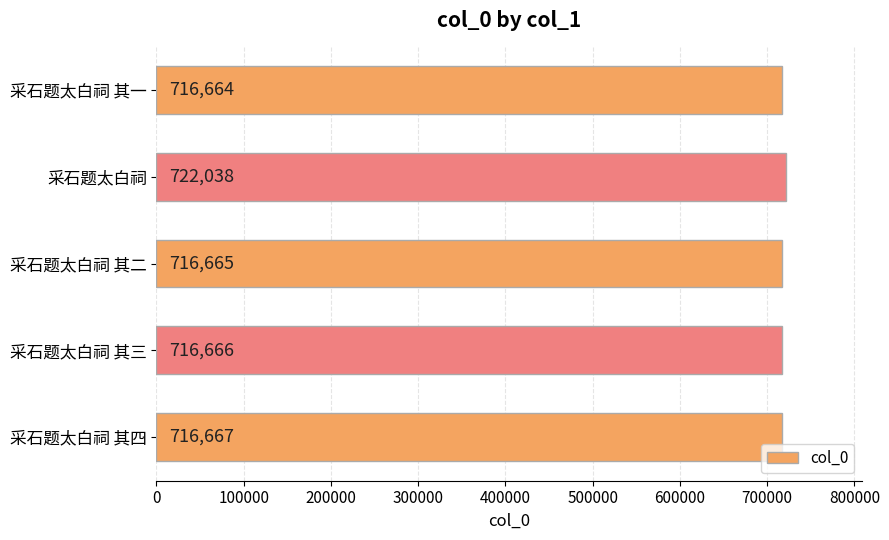

List the labels in order of value, smallest first.

采石题太白祠 其一, 采石题太白祠 其二, 采石题太白祠 其三, 采石题太白祠 其四, 采石题太白祠